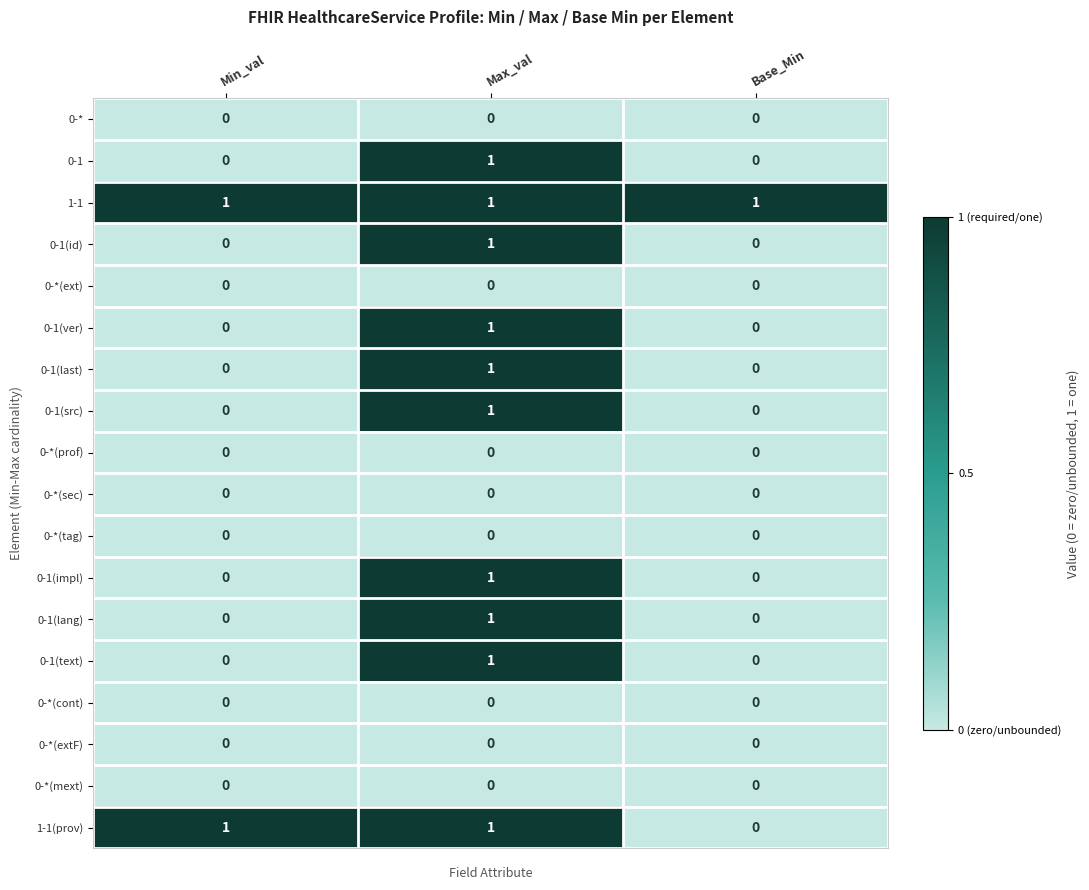

Which series changed the most between Min_val and Base_Min?

1-1(prov)